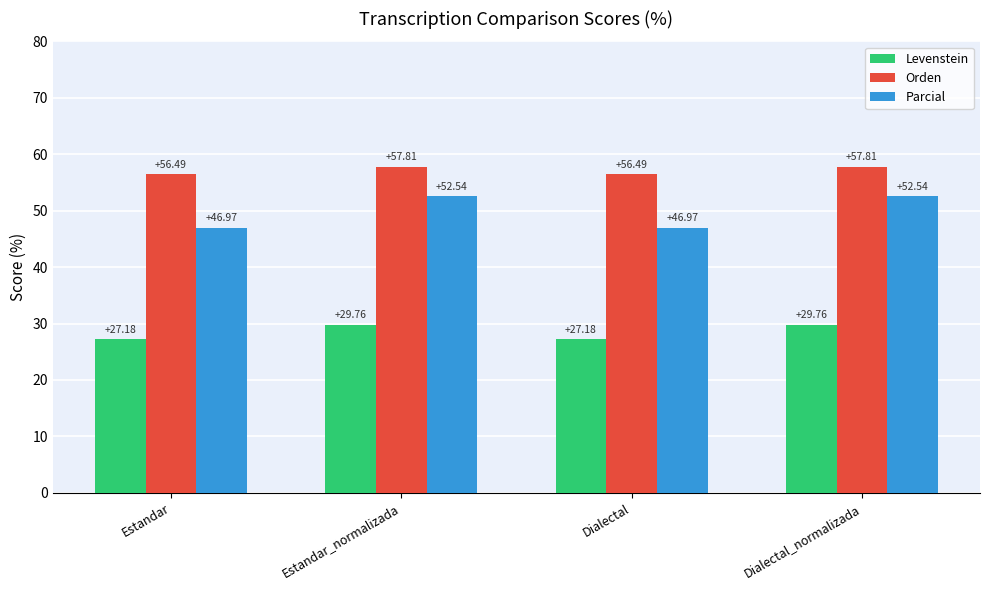

What is the maximum value shown in the chart?

57.8